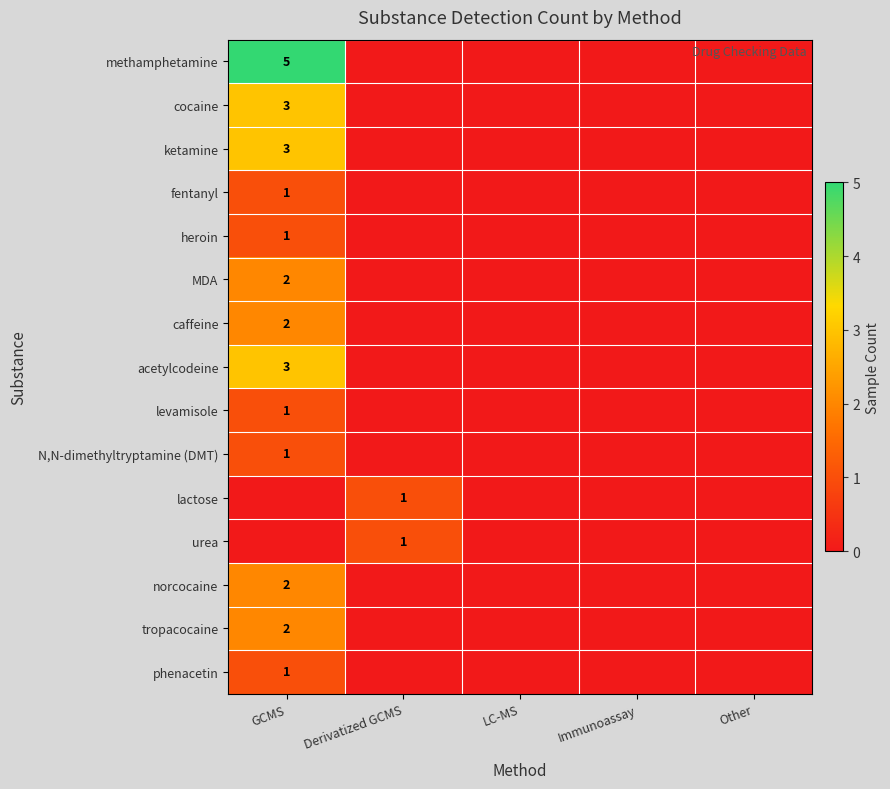

Is it true that MDA equals 2 at GCMS?

True